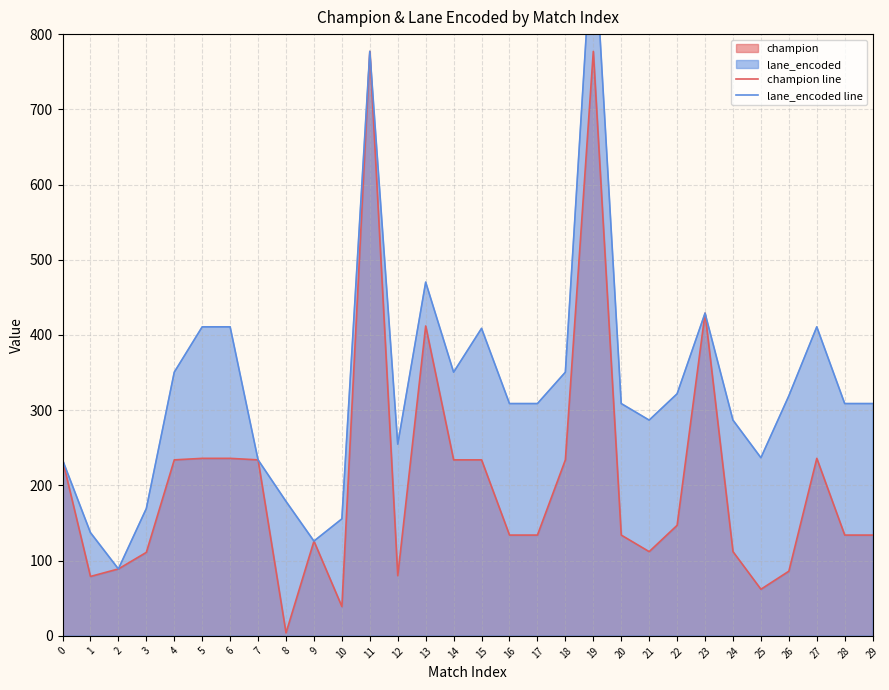

Rank the series at 7 from highest to lowest value.

champion line, lane_encoded line